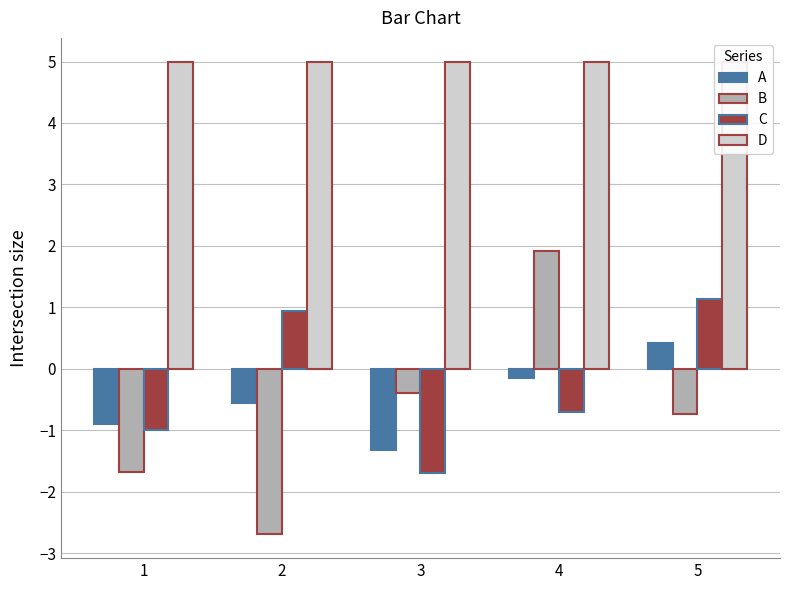

What are all the series names shown in the legend?

A, B, C, D